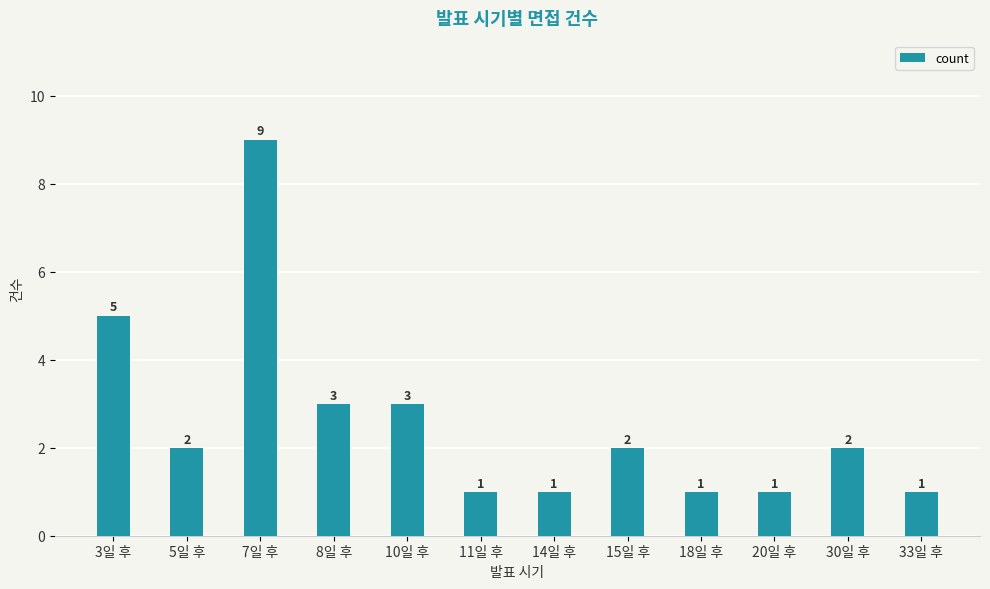

Reading right to left, extract all data points from this chart.

1	2	1	1	2	1	1	3	3	9	2	5